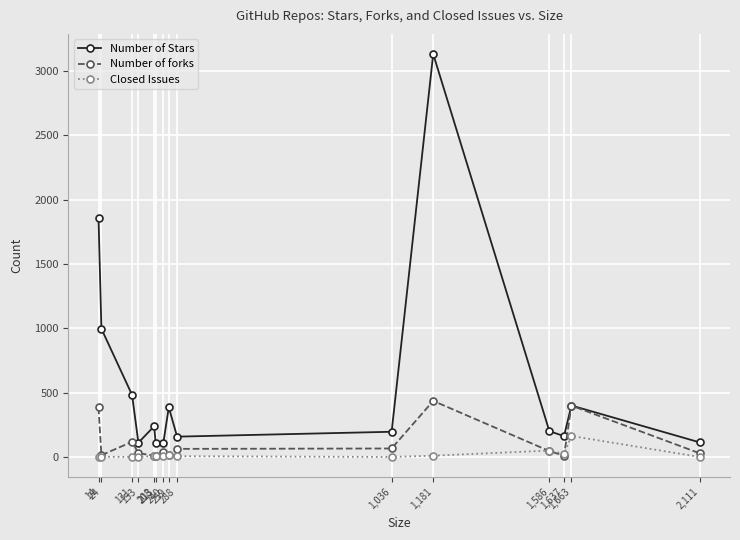

Count the number of data series in this chart.

3